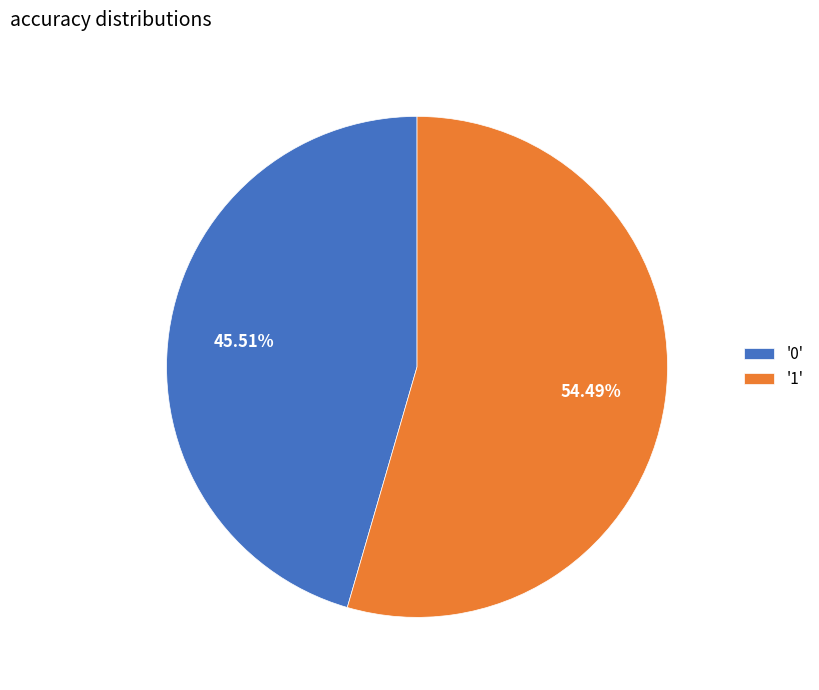

Which slice represents more than half of the pie?

'1'